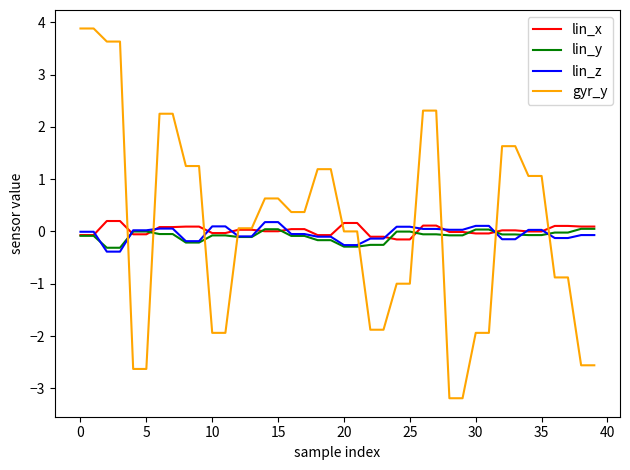

Which series has the largest range (max minus min)?

gyr_y